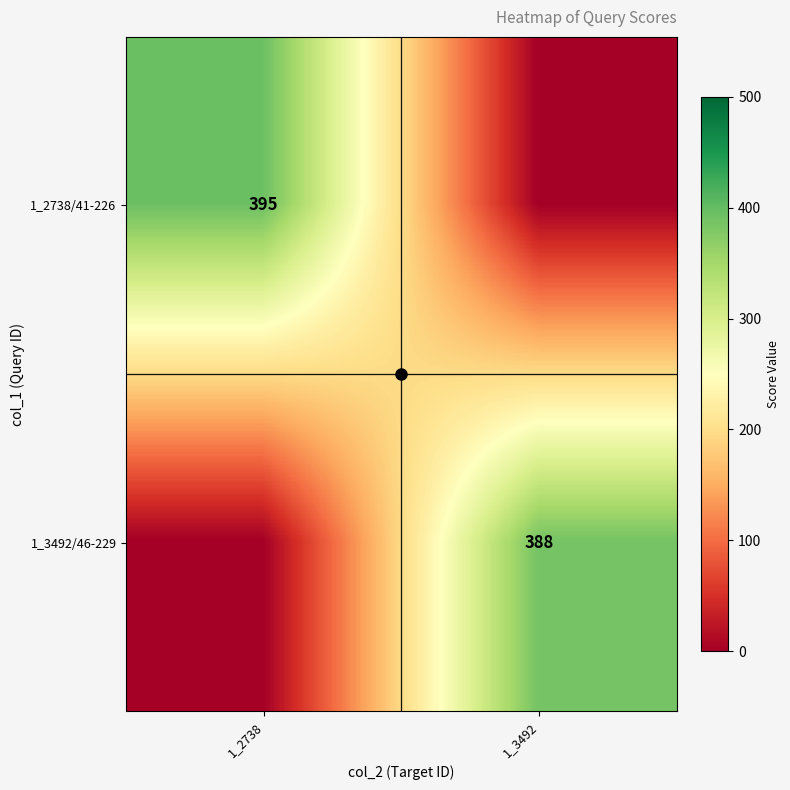

How many data points does each series have?

2